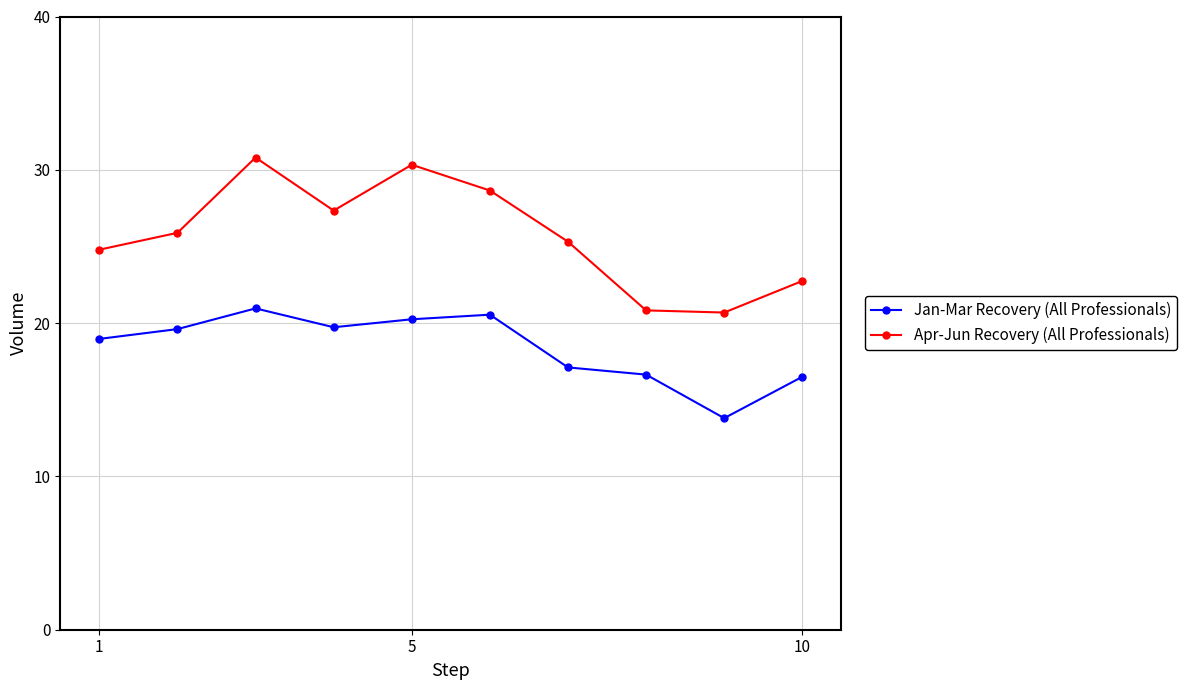

True or false: Apr-Jun Recovery (All Professionals) and Jan-Mar Recovery (All Professionals) cross at least once.

False